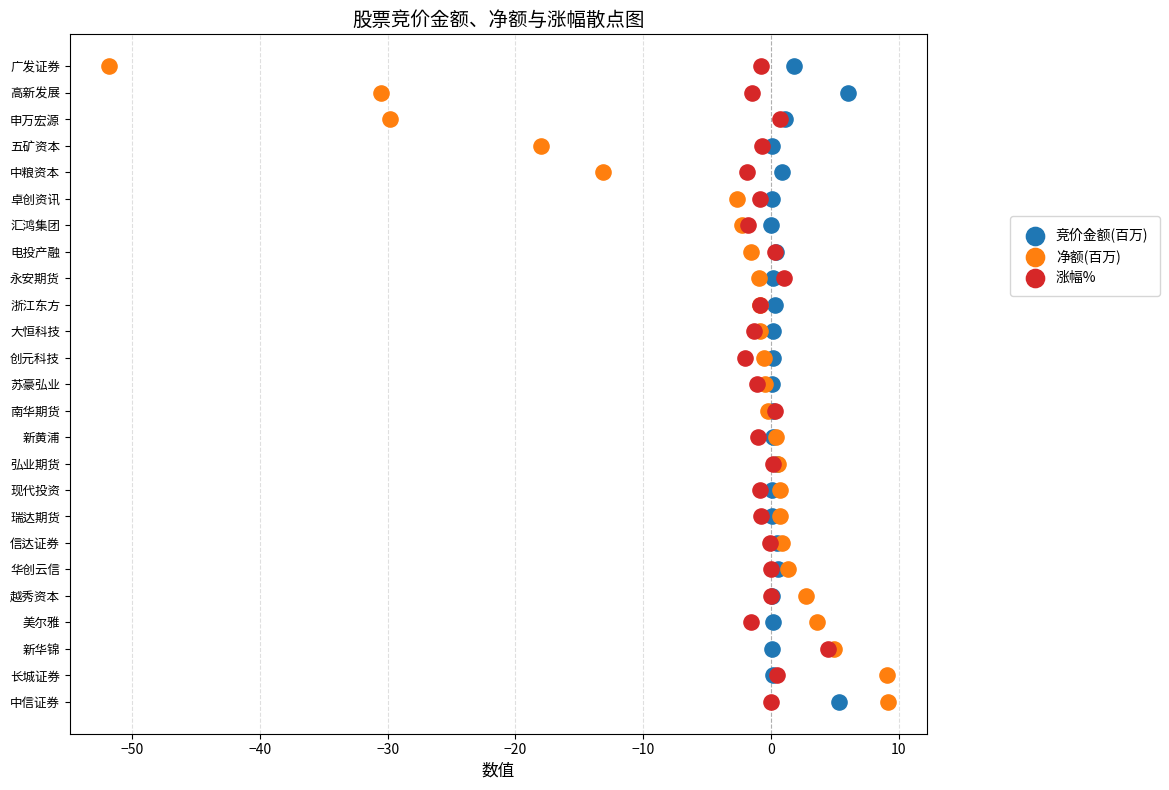

What are all the series names shown in the legend?

竞价金额(百万), 净额(百万), 涨幅%